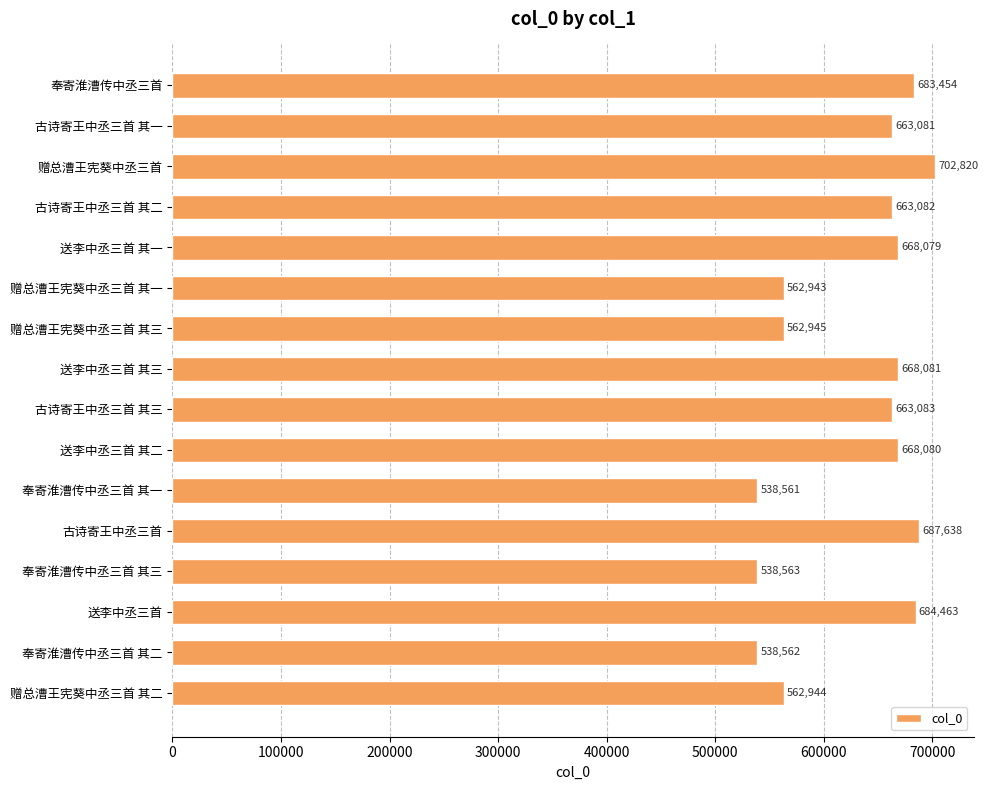

What is the change in value from 赠总漕王宪葵中丞三首 to 古诗寄王中丞三首 其三?

-39737